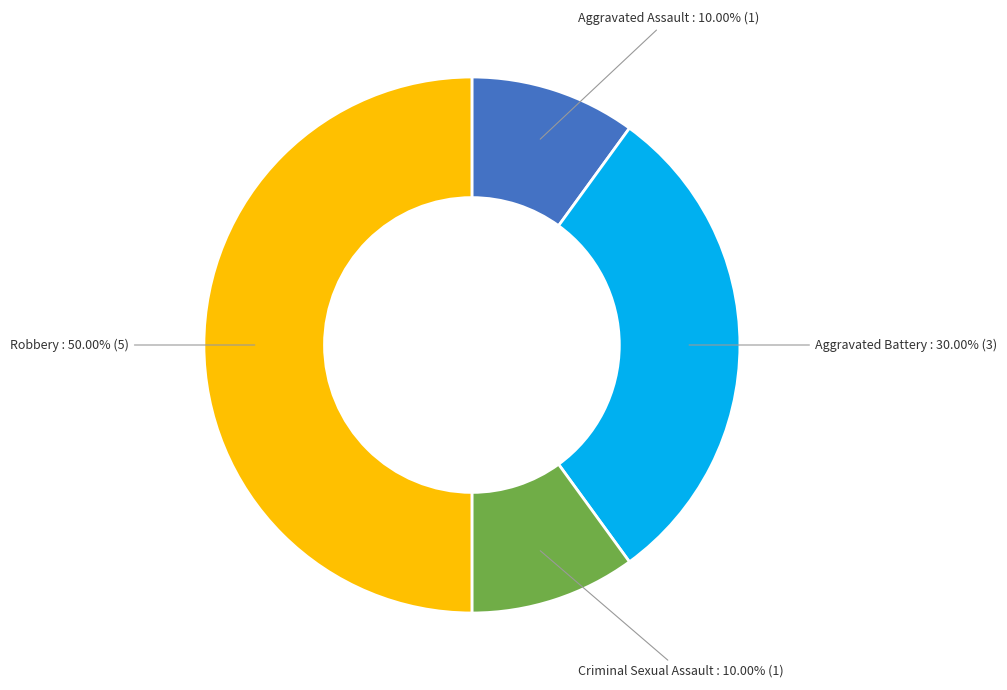

Is it true that Criminal Sexual Assault is 16% of the pie?

False